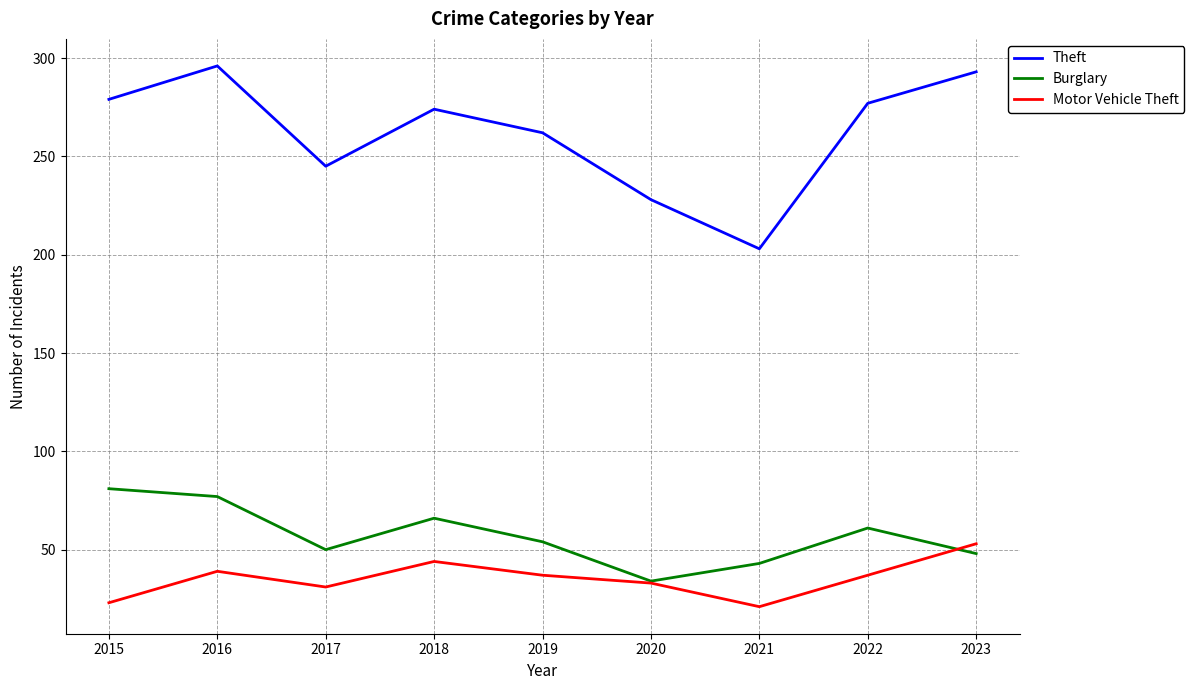

What is the sum of the Theft values at 2017 and 2020?

473